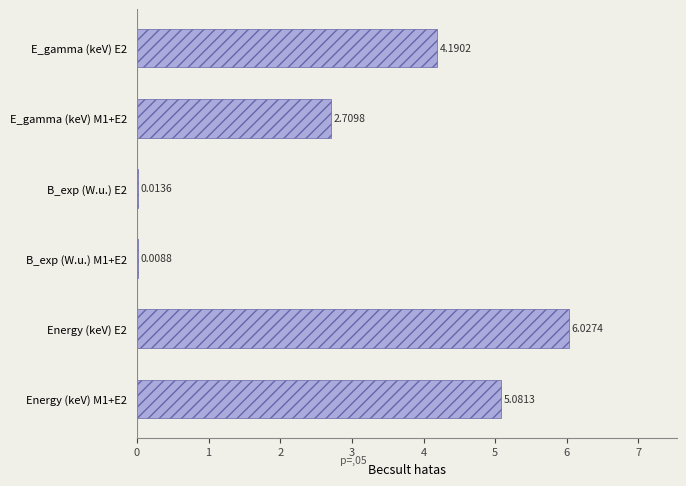

Which has a higher value, B_exp (W.u.) M1+E2 or Energy (keV) E2?

Energy (keV) E2